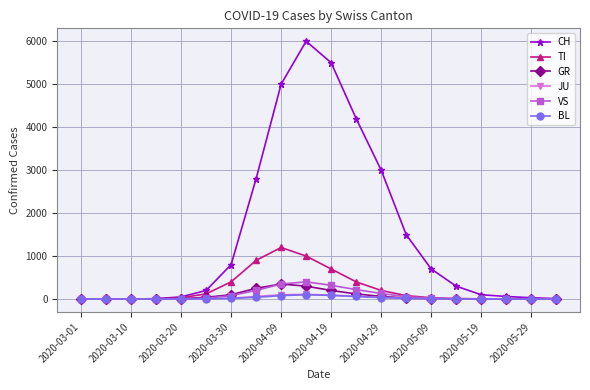

How many distinct data groups are displayed?

6